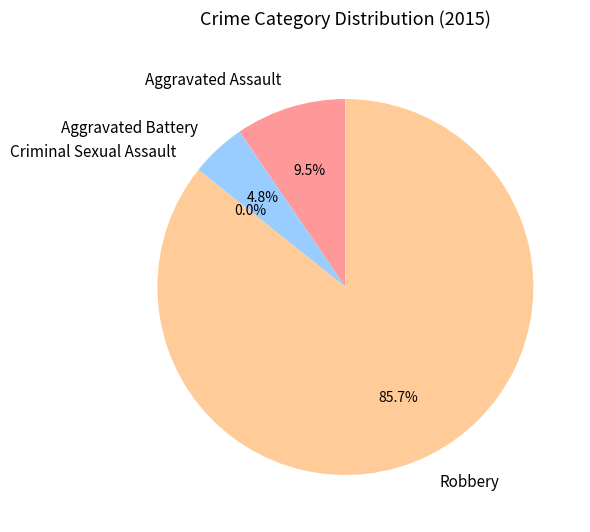

What is the ratio of the value at Aggravated Battery to the value at Robbery?

0.1